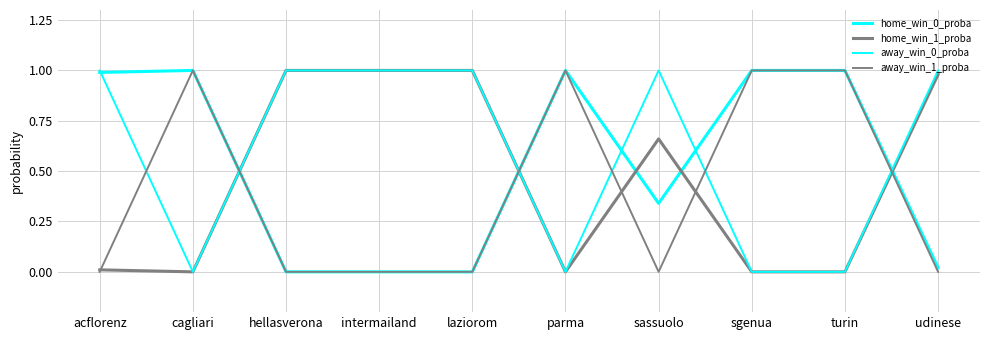

The away_win_0_proba series shows 0.5 at parma. True or false?

False